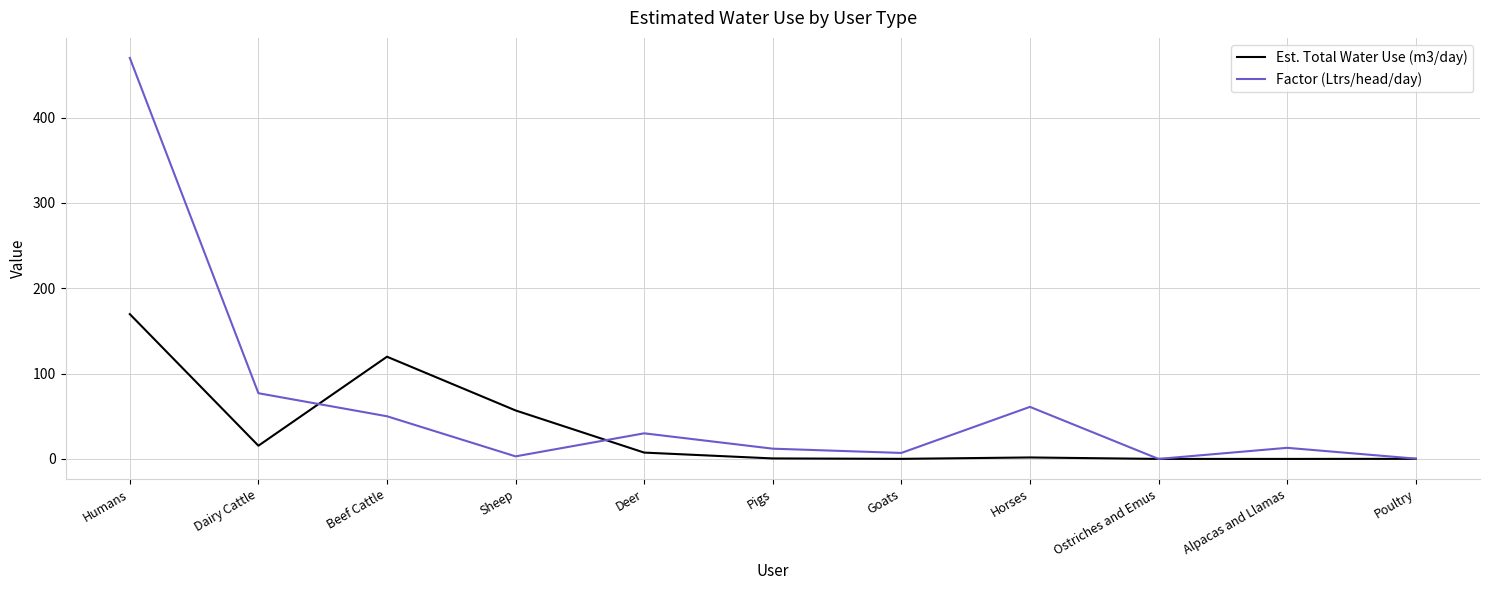

What is the average value of the Est. Total Water Use (m3/day) series?

33.8